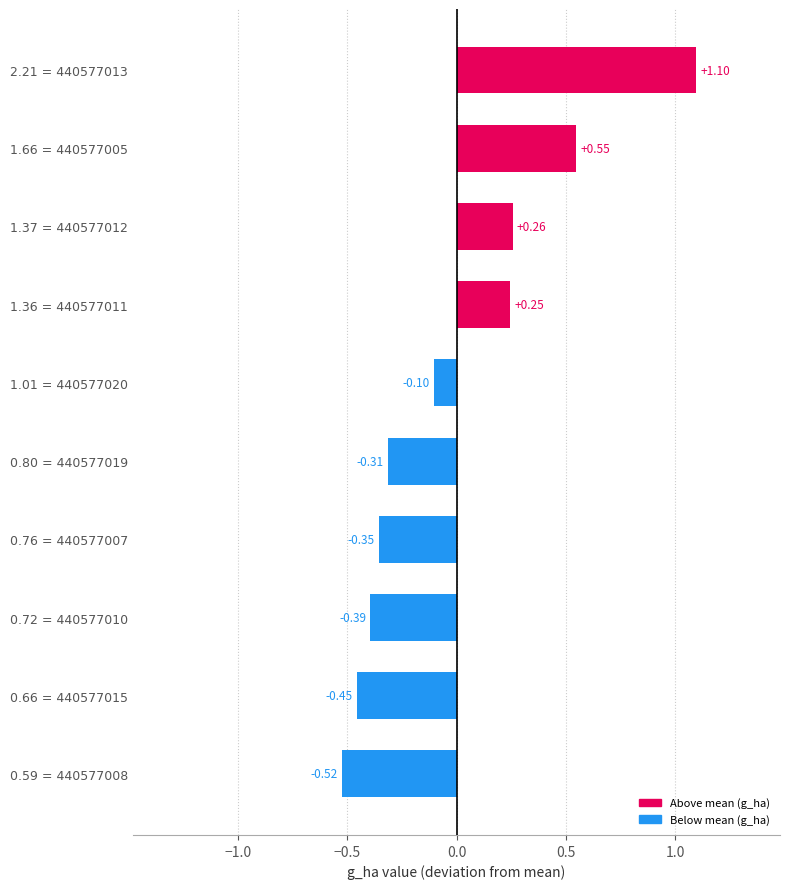

List the labels in order of value, smallest first.

0.59 = 440577008, 0.66 = 440577015, 0.72 = 440577010, 0.76 = 440577007, 0.80 = 440577019, 1.01 = 440577020, 1.36 = 440577011, 1.37 = 440577012, 1.66 = 440577005, 2.21 = 440577013